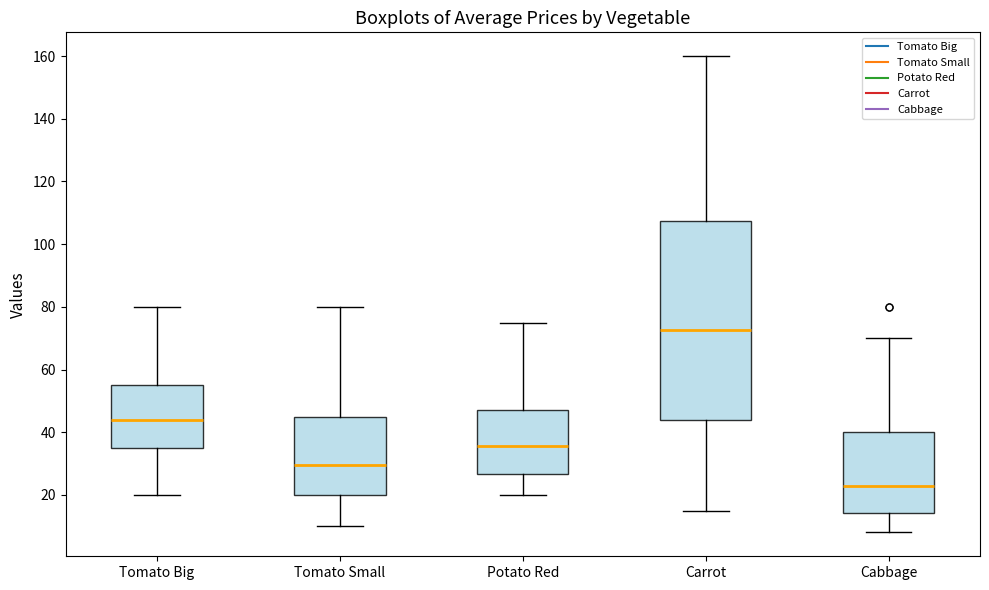

Reading left to right, transcribe this box plot: for each box, give where its median line is, the range the box spans, and where its two whiskers end, as read against the y-axis. The values are not printed on the chart, so give them approximately, as read against the axis.

Tomato Big: median 44, box 36 to 56, whiskers 20 to 80
Tomato Small: median 30, box 20 to 46, whiskers 10 to 80
Potato Red: median 36, box 26 to 48, whiskers 20 to 76
Carrot: median 72, box 44 to 108, whiskers 16 to 160
Cabbage: median 22, box 14 to 40, whiskers 8 to 70